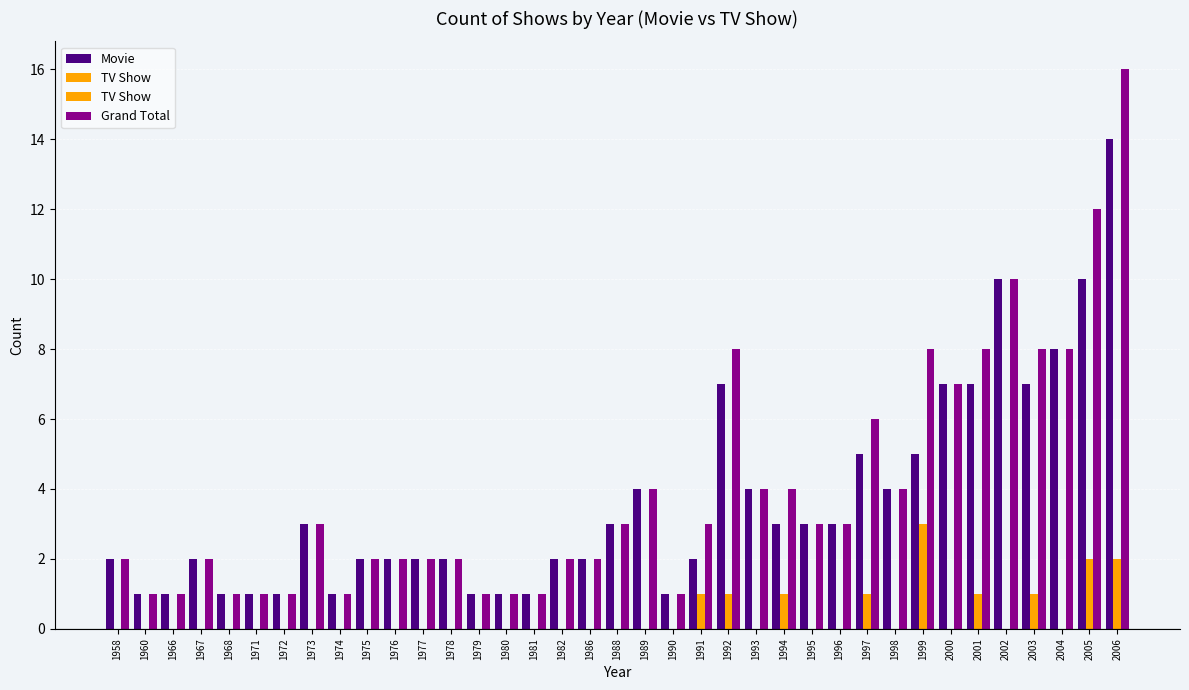

How many groups of bars are there?

37